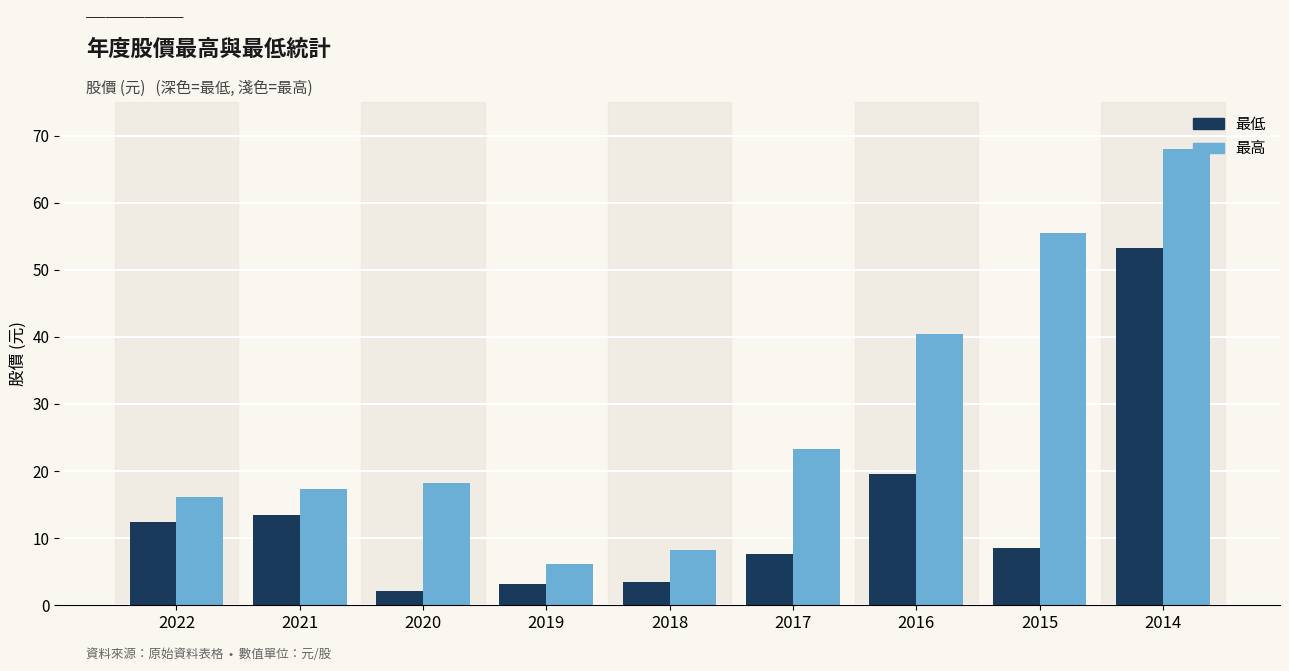

What is the total value across all series at 2016?

60.0